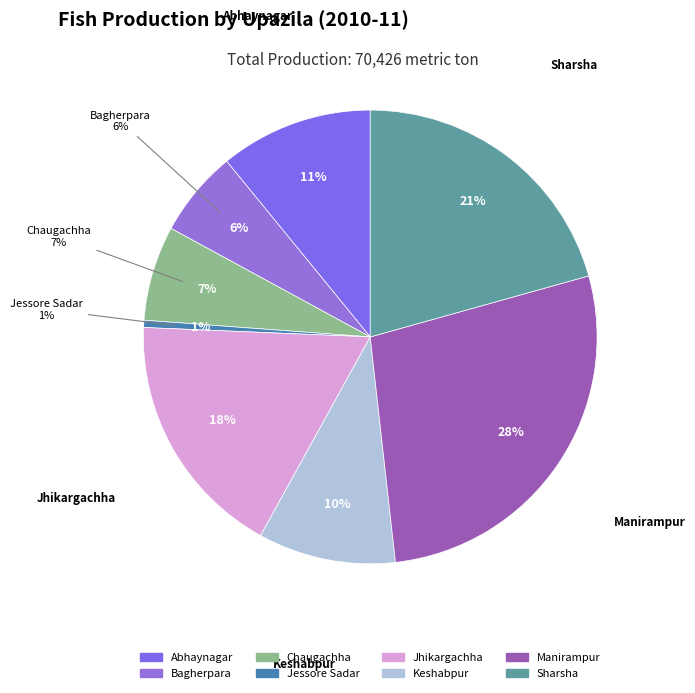

Is it true that Jessore Sadar is 11% of the pie?

False